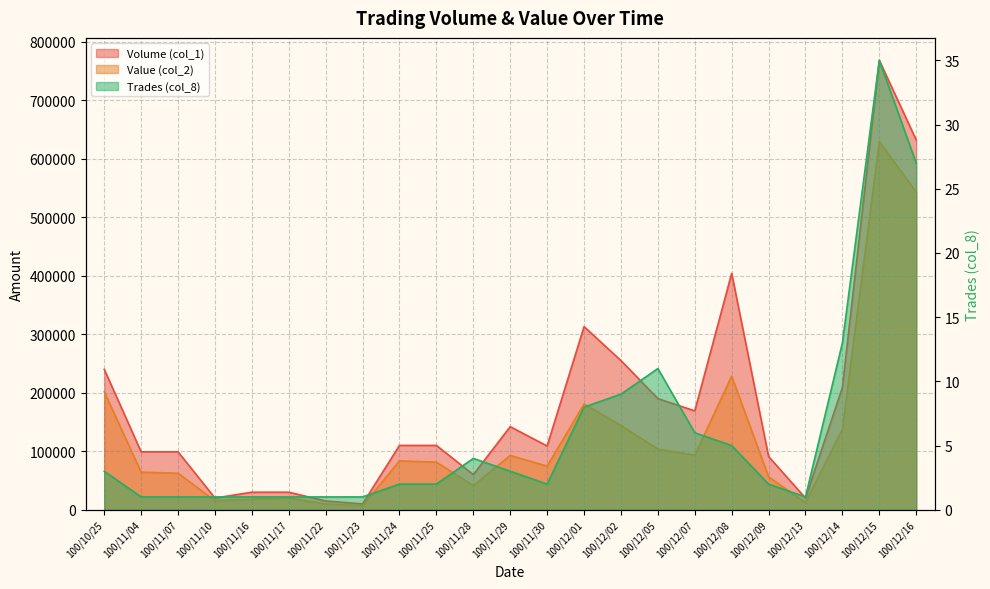

True or false: Trades (col_8) and Value (col_2) cross at least once.

False